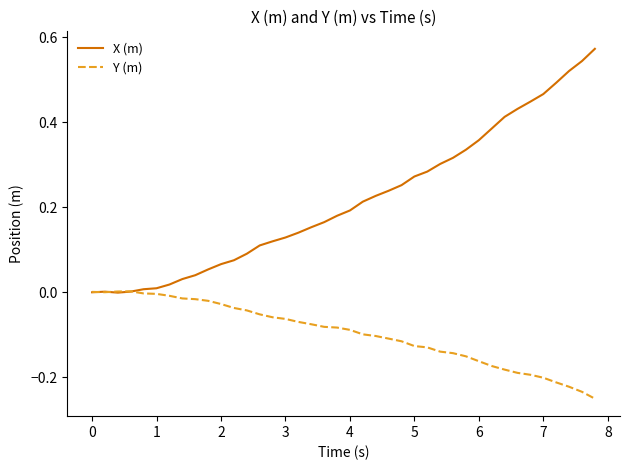

Rank the series by their average value, from highest to lowest.

X (m), Y (m)